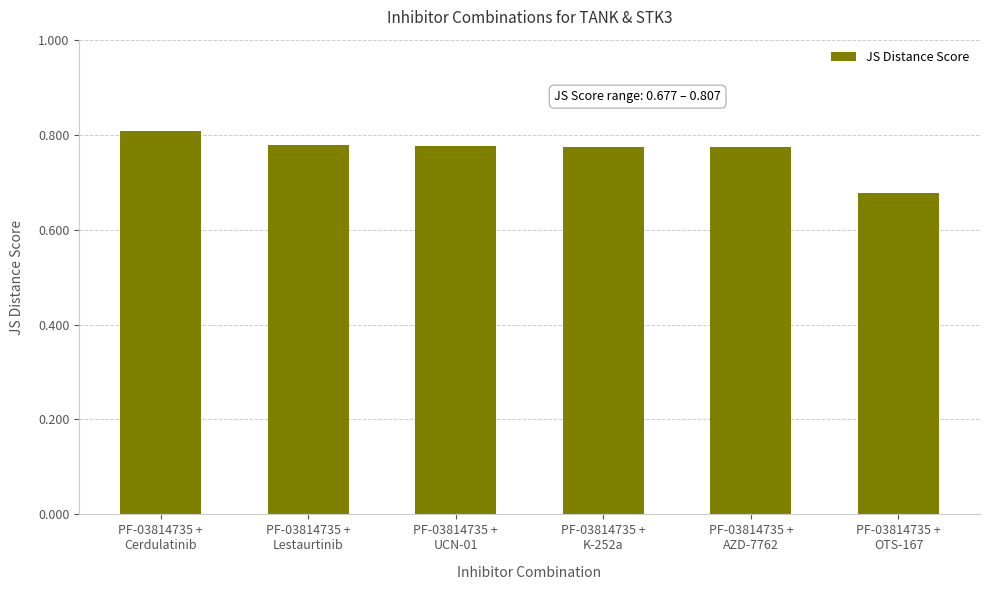

The value at PF-03814735 +
AZD-7762 is 0.5. True or false?

False